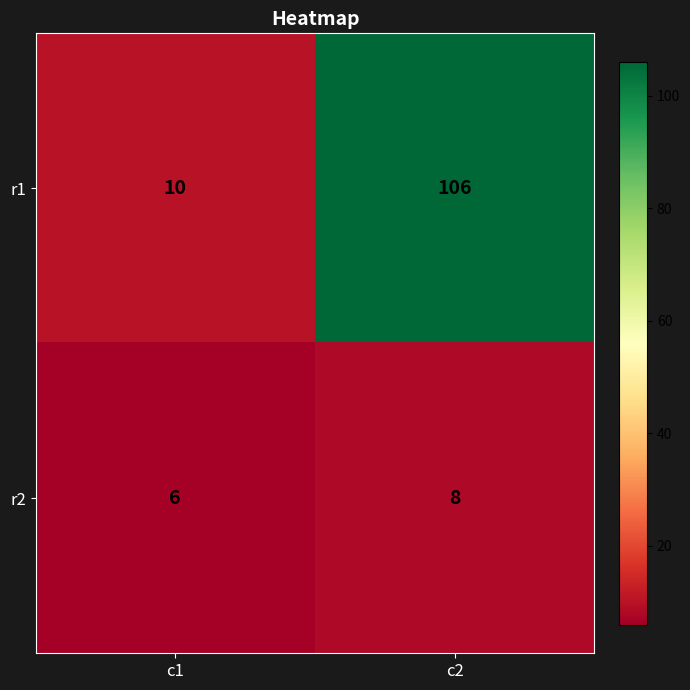

The value of r1 at c1 is 15. True or false?

False